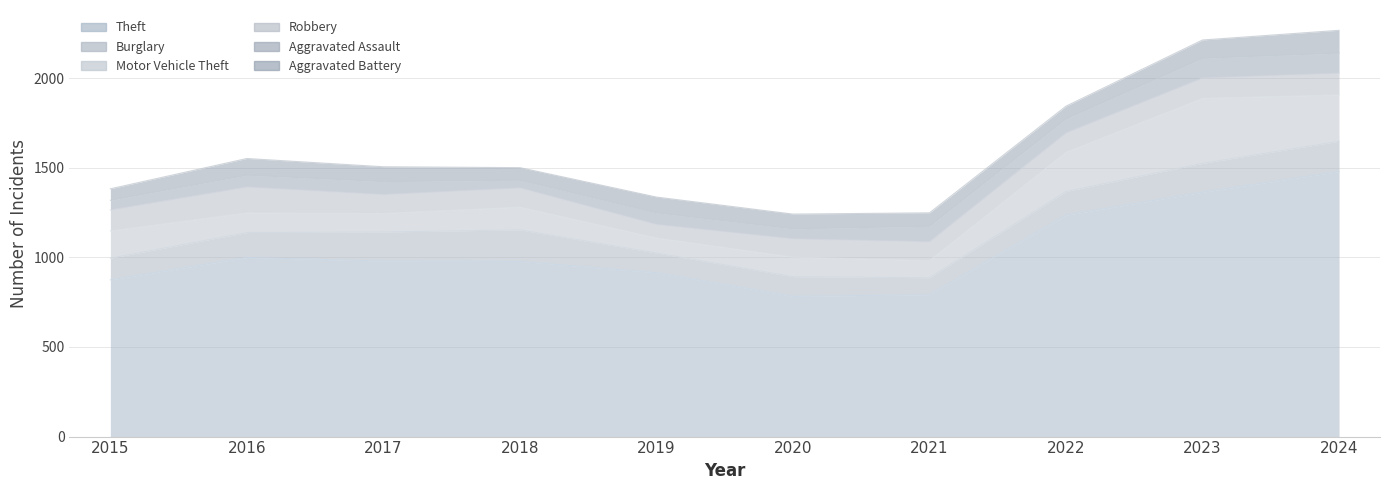

List the series in order of their peak value, highest first.

Theft, Motor Vehicle Theft, Burglary, Robbery, Aggravated Battery, Aggravated Assault